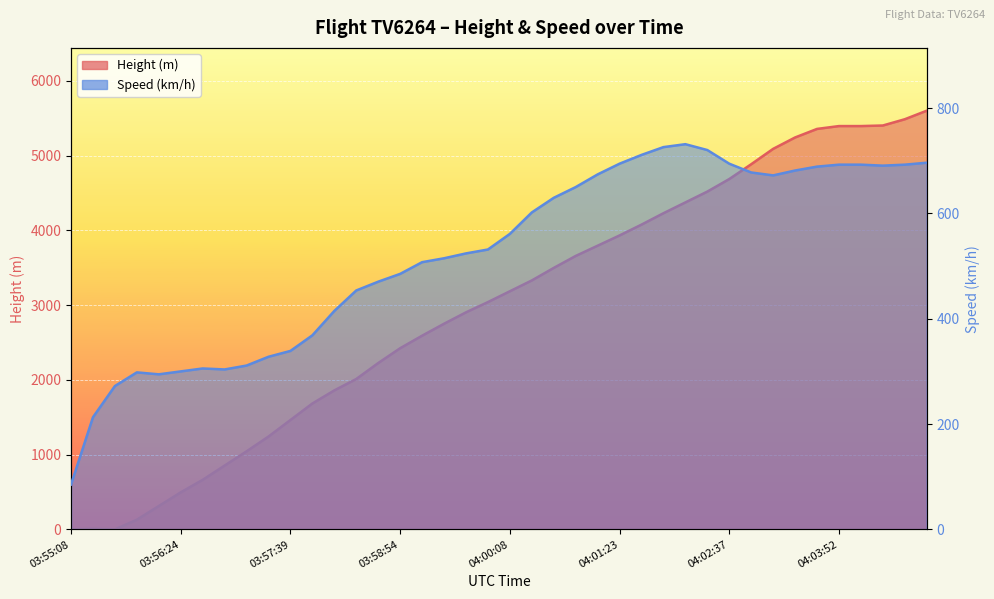

How many intersections are there between Speed and Height?

1